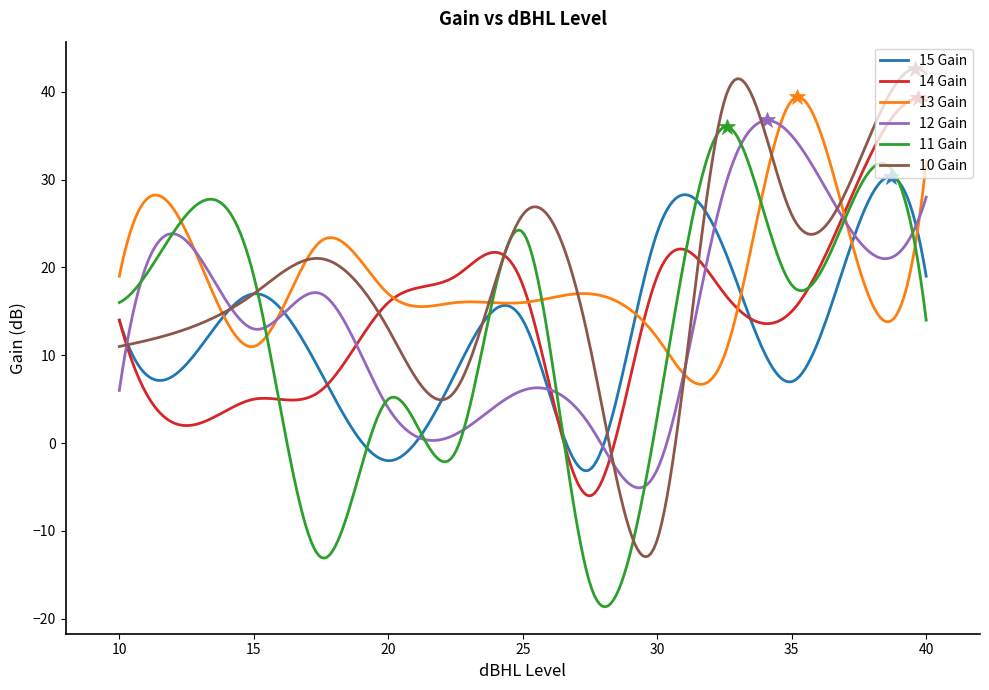

What is the greatest value displayed?

42.6